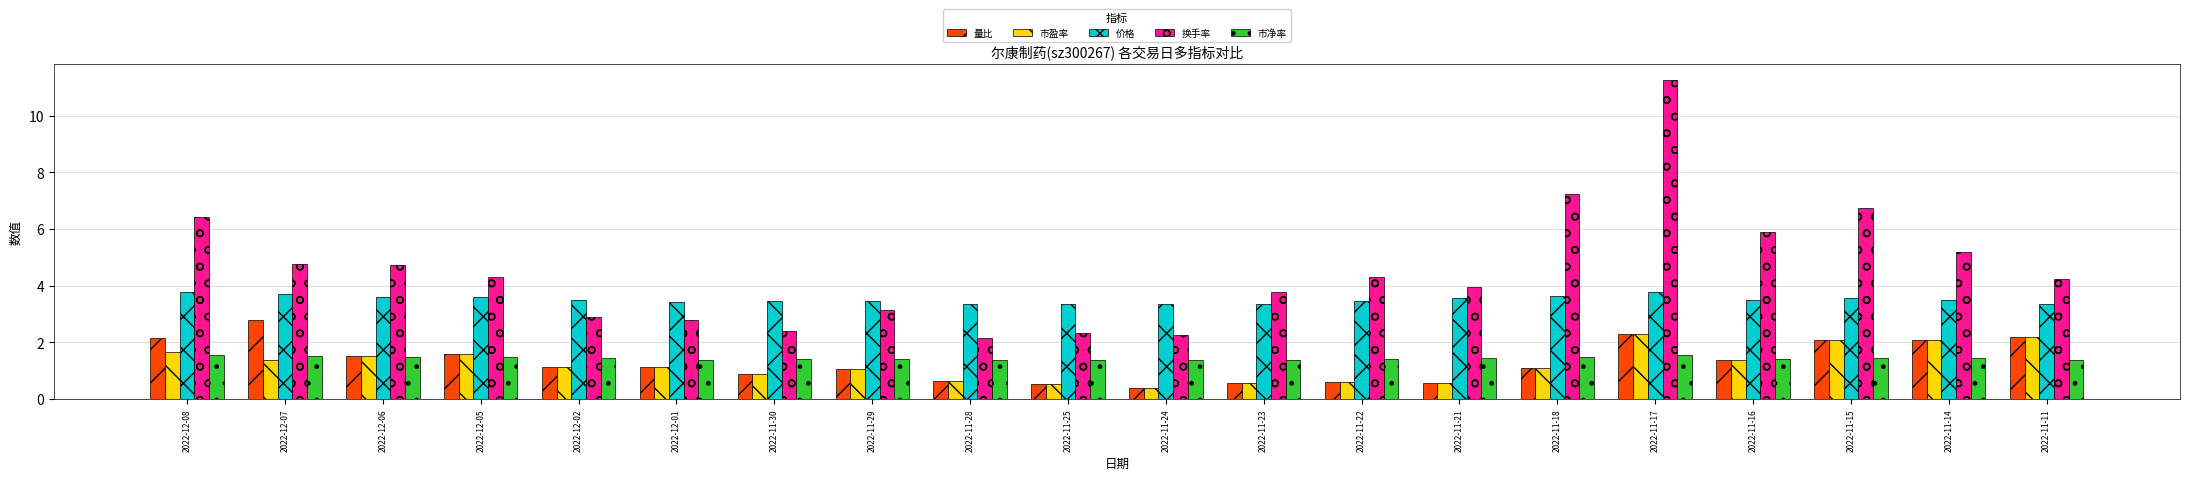

What is the minimum value shown in the chart?

0.4